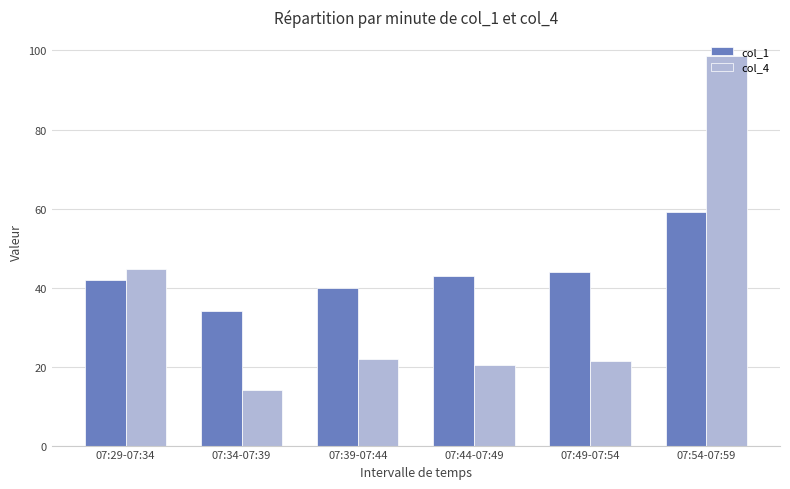

What is the difference between the highest and lowest values at 07:49-07:54?

22.6